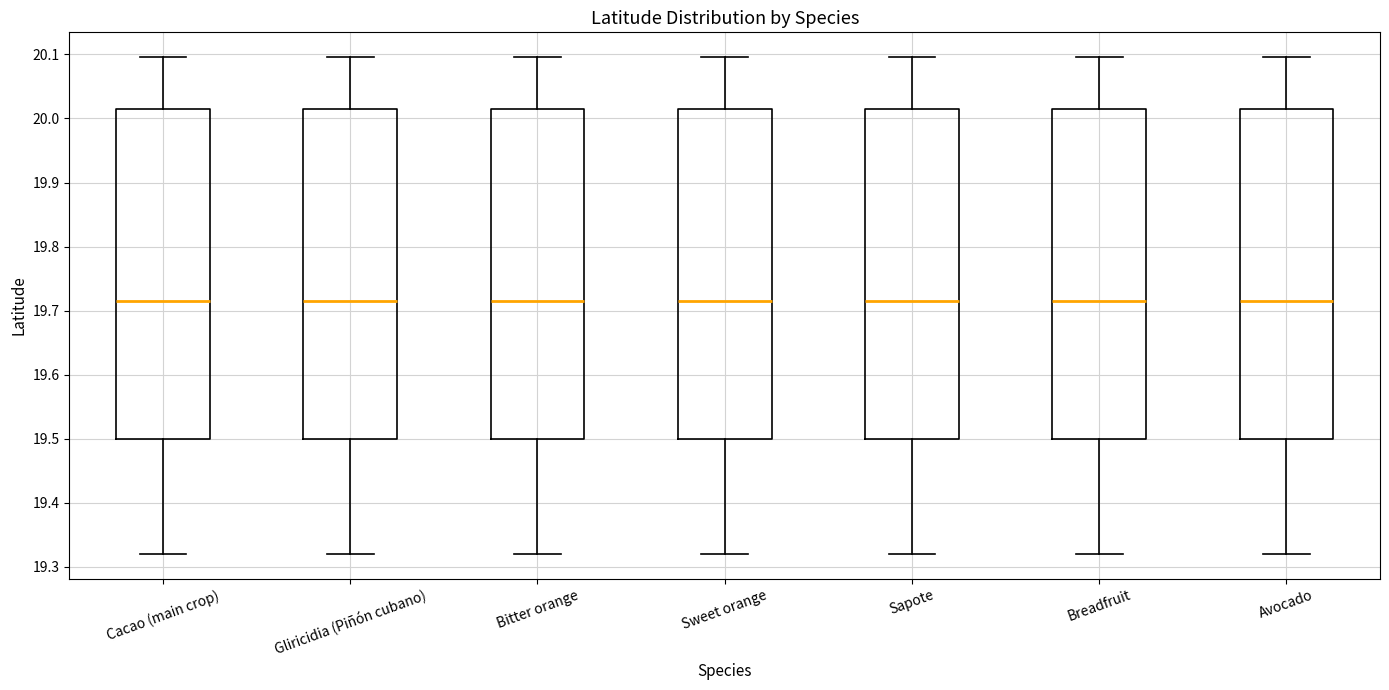

Where does the lower whisker of the box for Sweet orange end on the y-axis? The values are not printed on the chart, so give them approximately, as read against the axis.

19.32